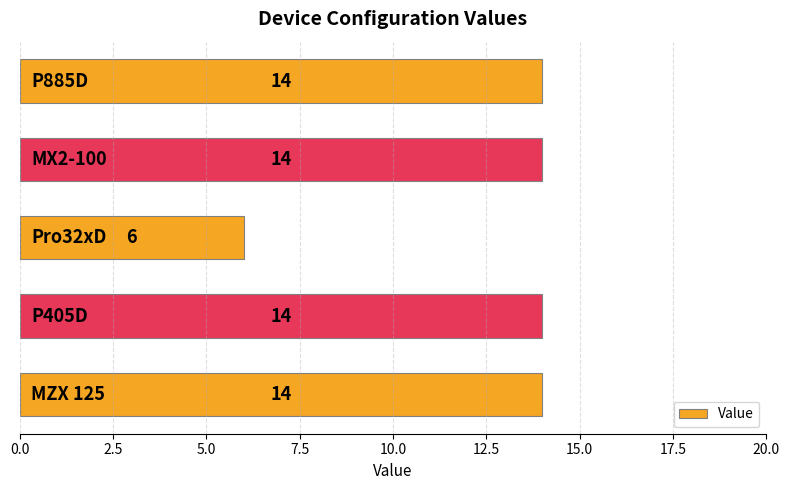

What is the difference between the maximum and minimum values?

8